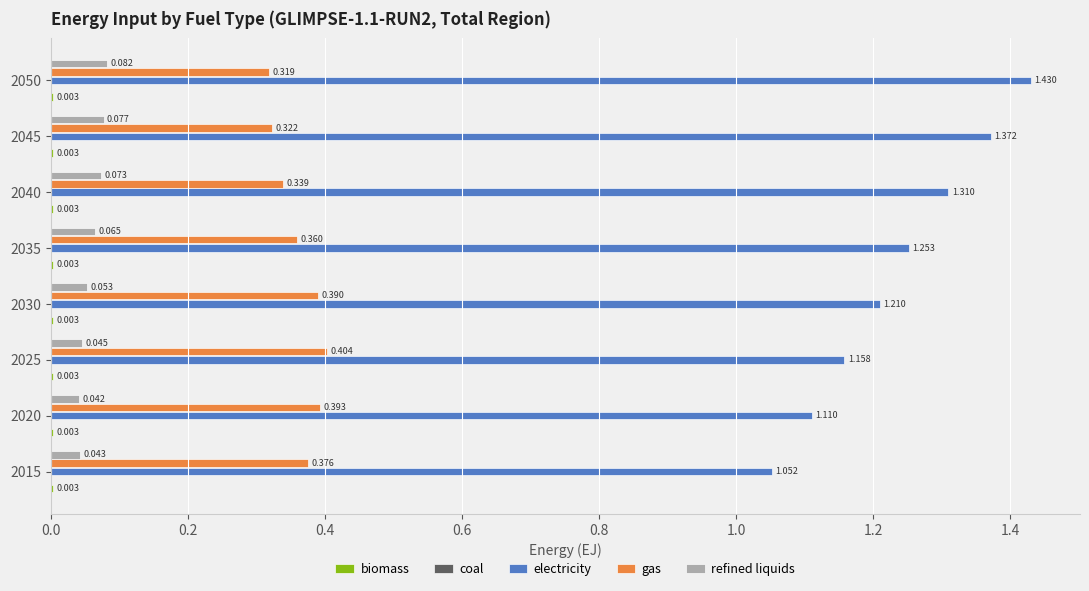

Which series has the largest total across all categories?

electricity